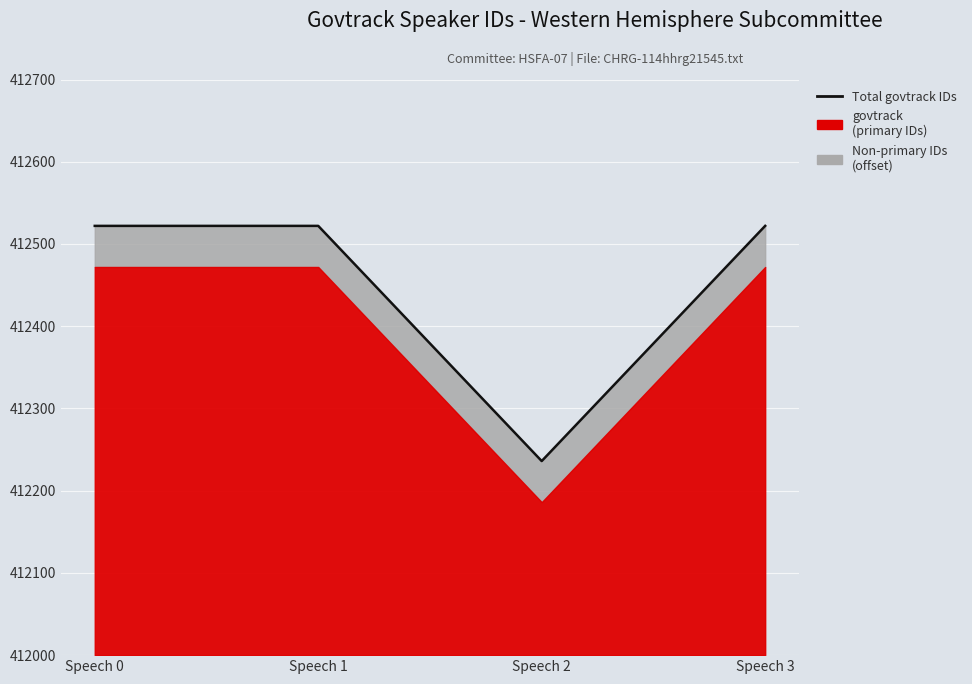

Between Speech 1 and Speech 0, which is larger?

Speech 1